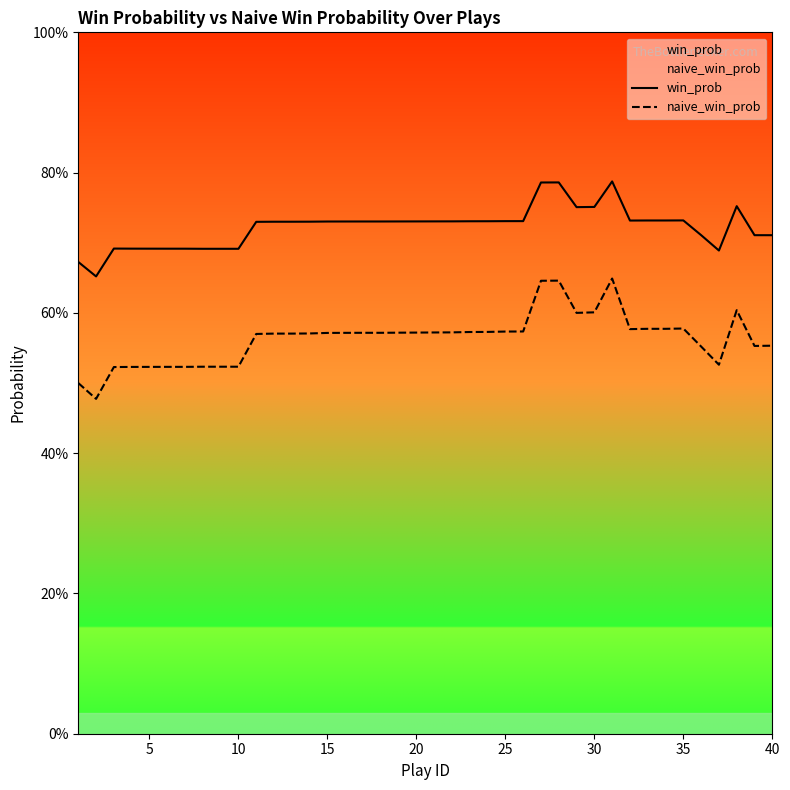

Does the chart display data point markers on the line(s)?

No